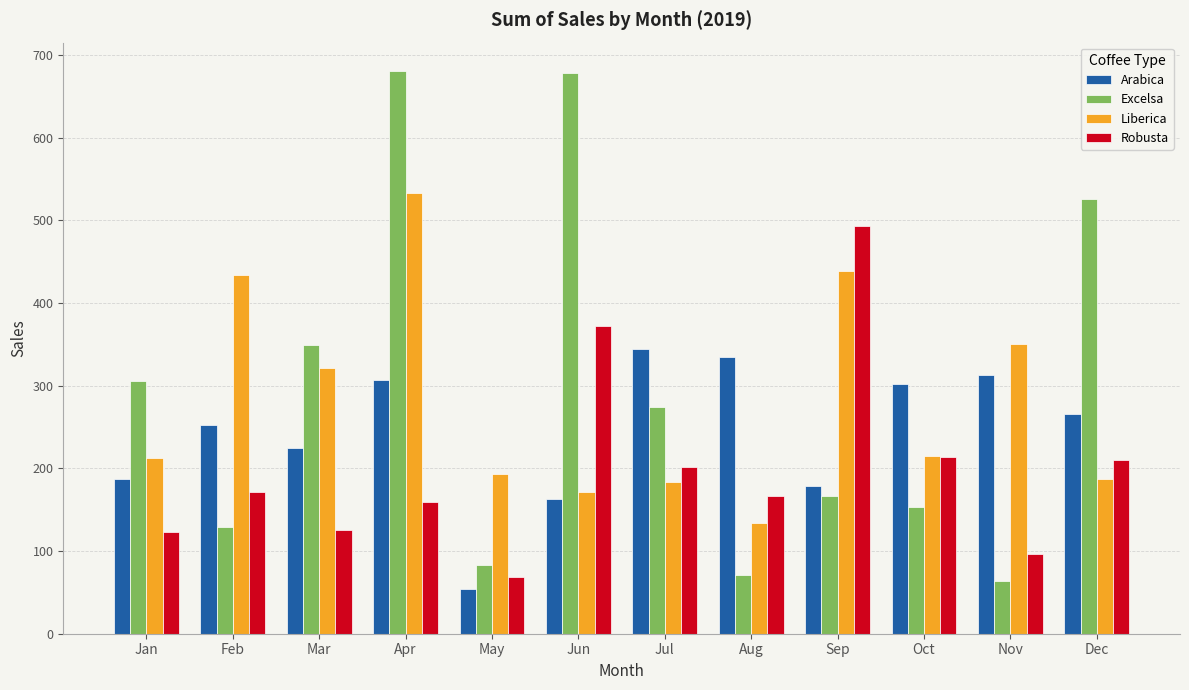

Where does the Robusta series first go above 171?

Feb